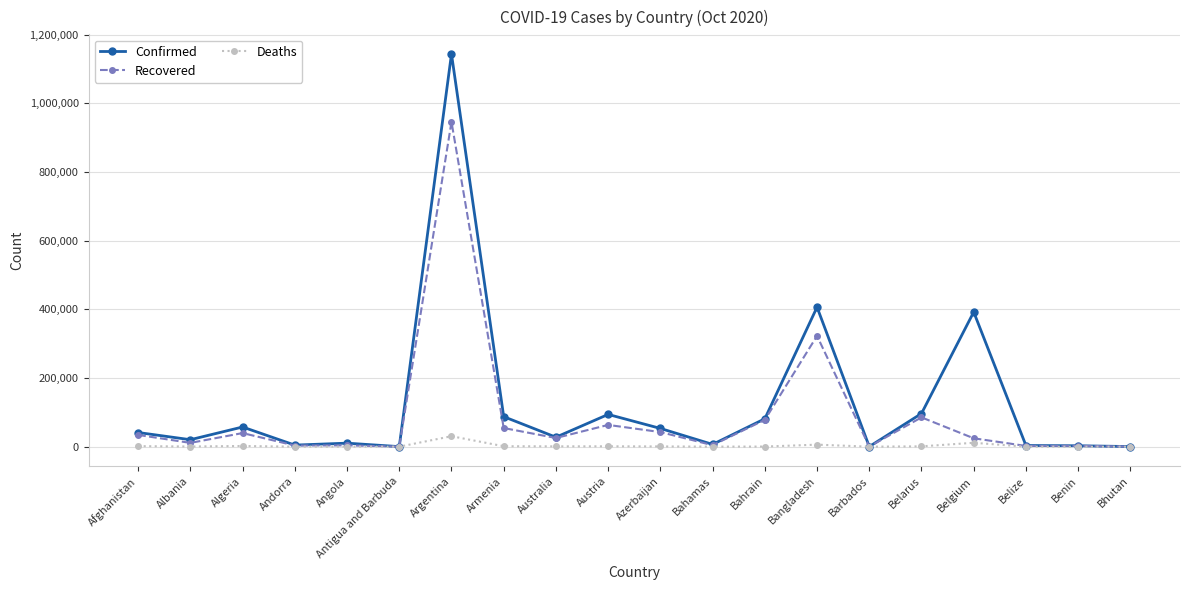

How many lines are shown in the chart?

3